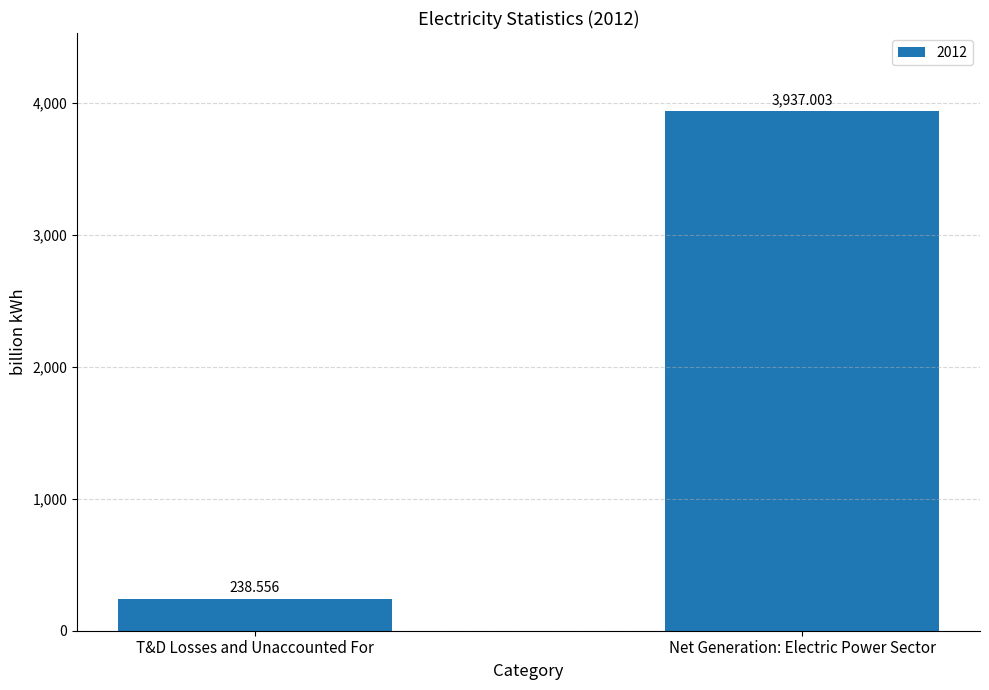

Reading right to left, what are all the values shown in this chart?

3937.0	238.6